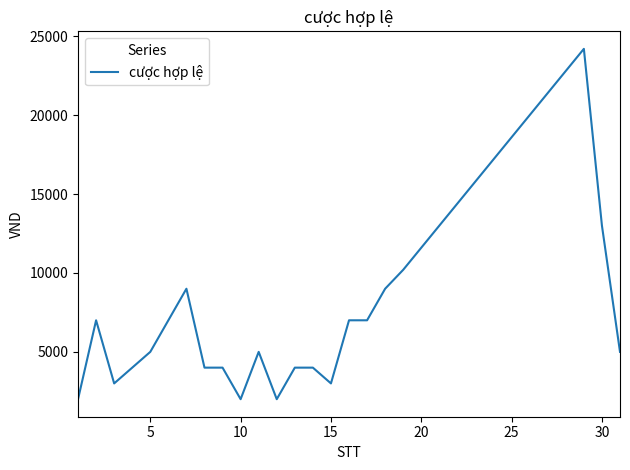

What is the maximum value shown in the chart?

24200